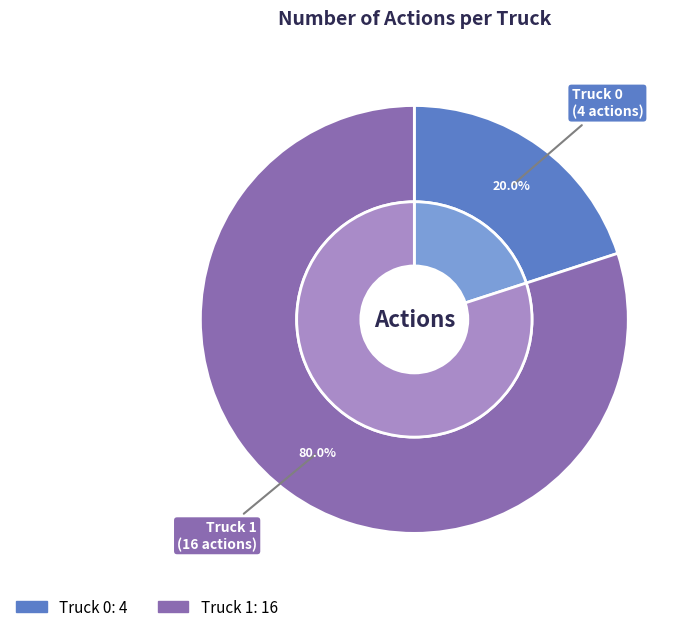

To the nearest percent, what is the combined percentage of Truck 1 and Truck 0?

100%